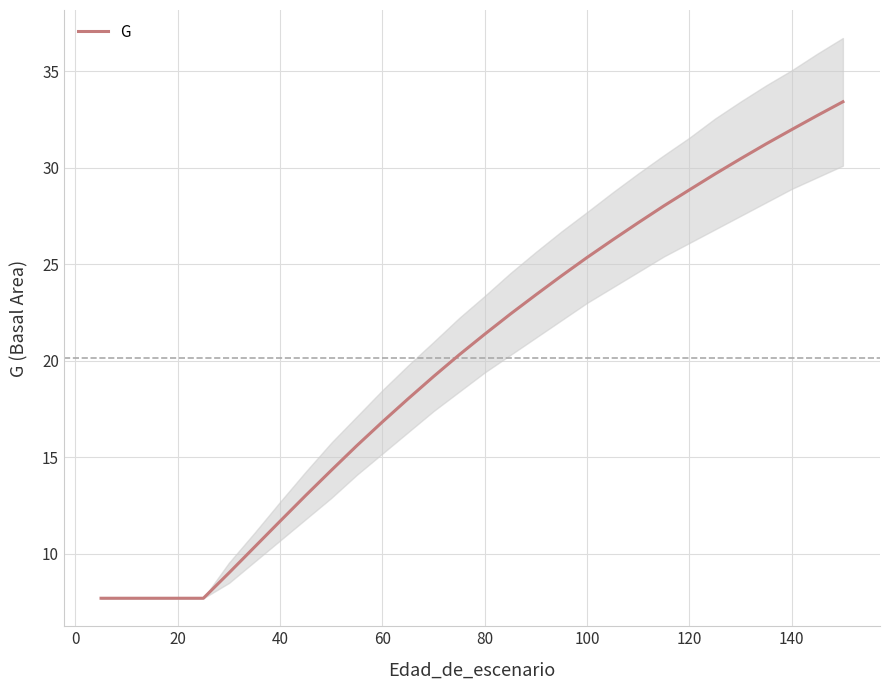

True or false: G has a value of 32.0 at 140.

True